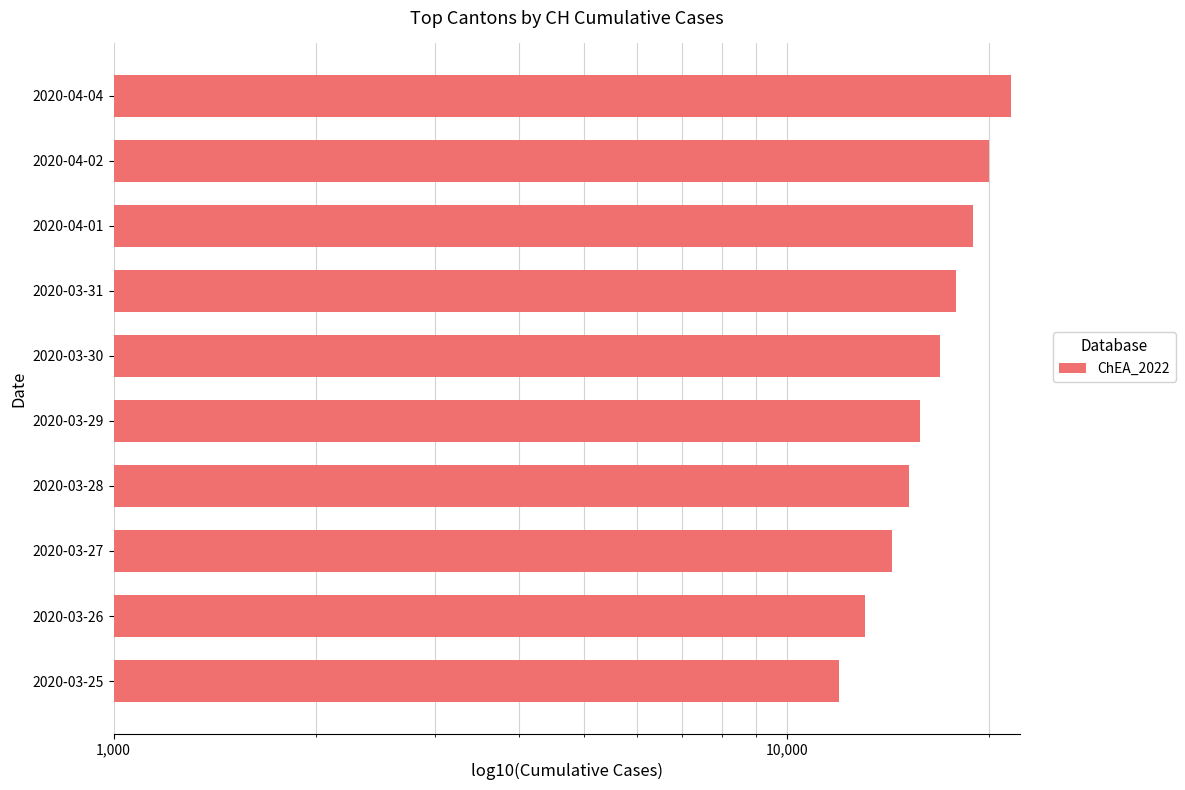

Is it true that the value at 2020-04-04 is 13868?

False